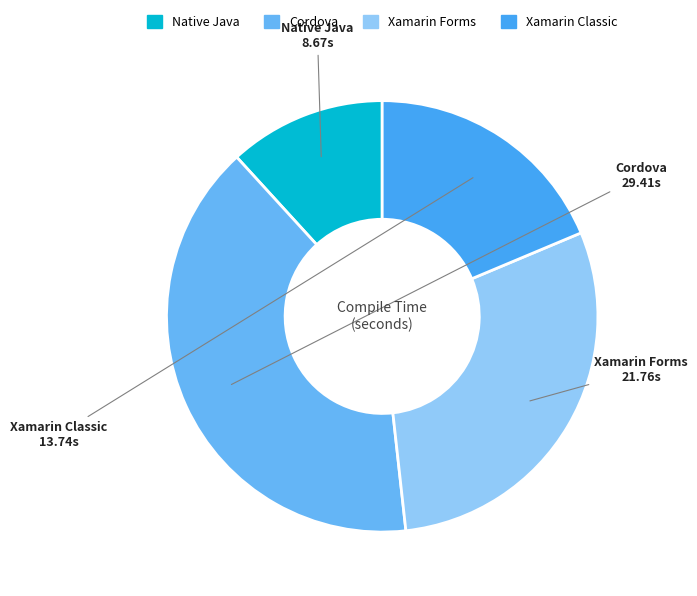

Which category has the biggest portion of the pie?

Cordova